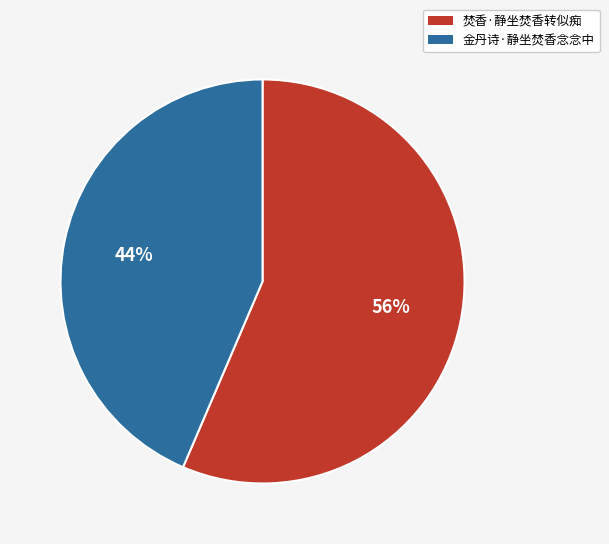

To the nearest percent, what is the average slice percentage?

50%